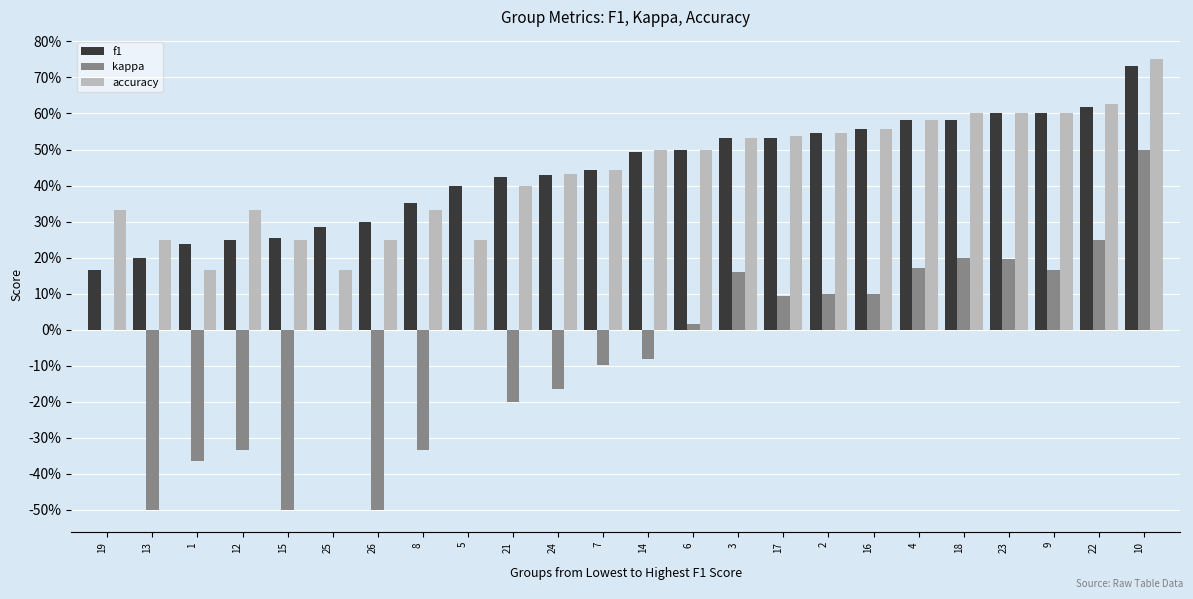

Does the chart contain stacked bars?

No